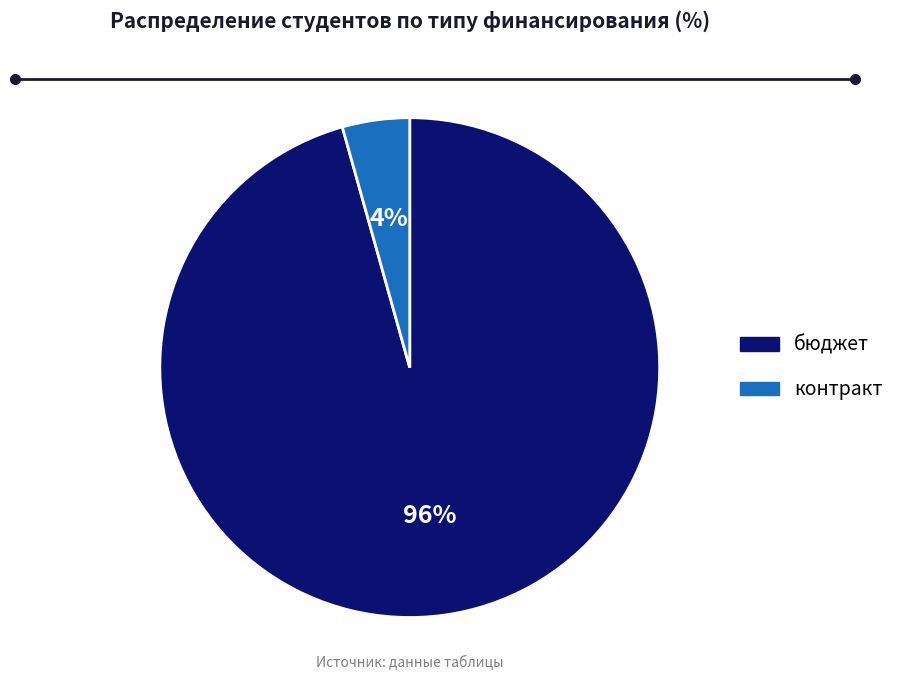

To the nearest percent, what is the combined percentage of бюджет and контракт?

100%